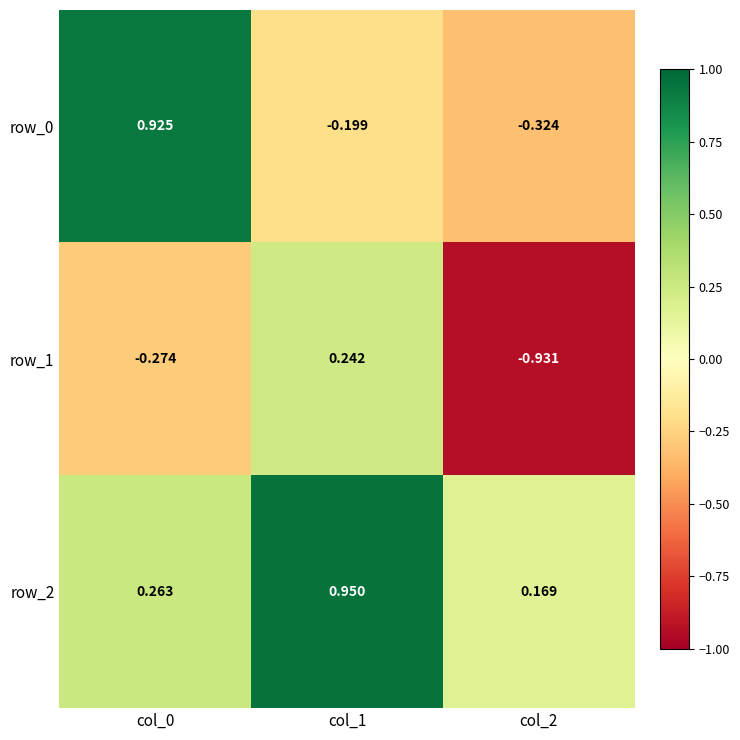

Is the value of row_1 at col_1 greater than the value of row_2 at col_1?

No